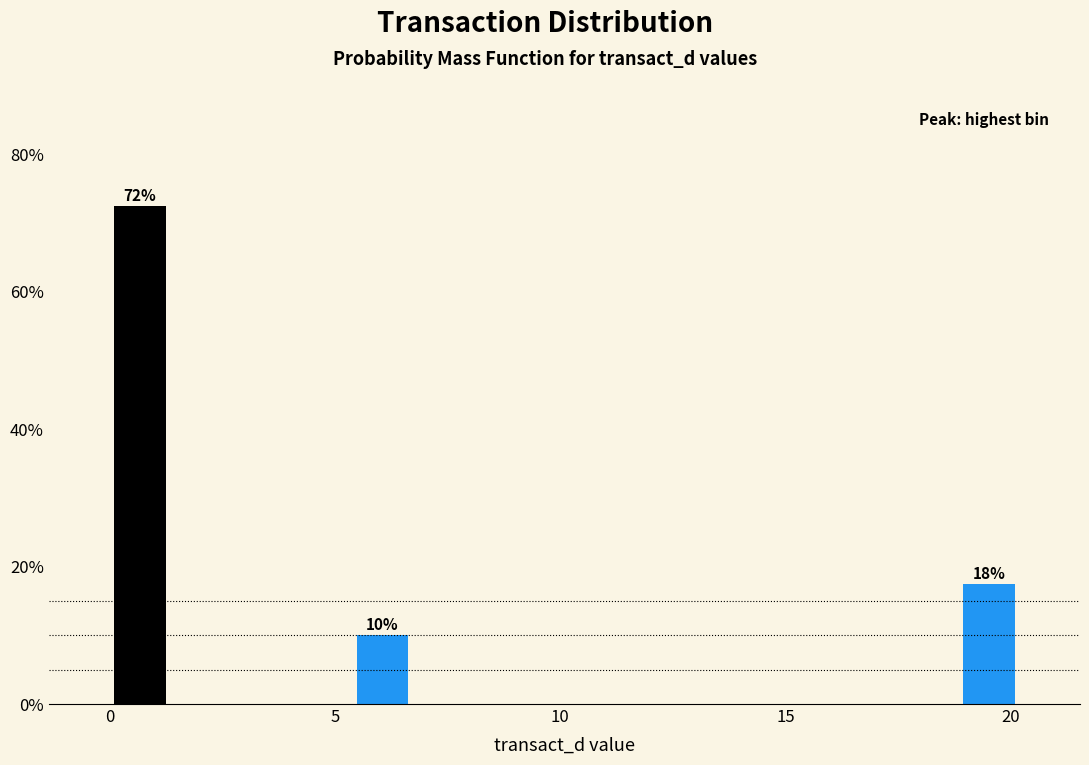

Around what value on the x-axis is the tallest bar? Give the approximate position of its centre, as read against the axis.

0.5